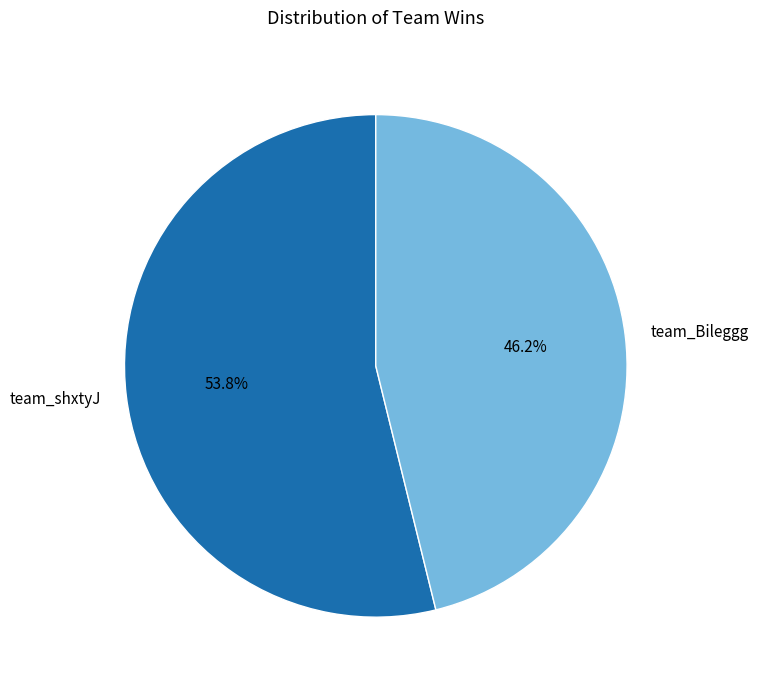

The team_Bileggg slice represents 56% of the pie. True or false?

False